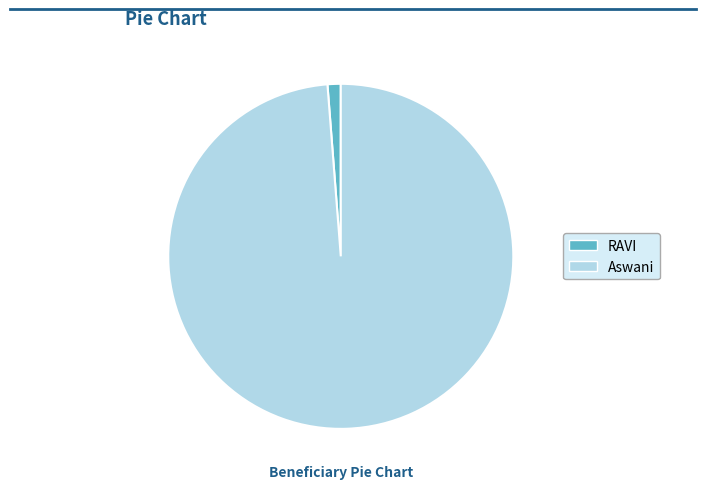

What is the smallest slice in the pie chart?

RAVI